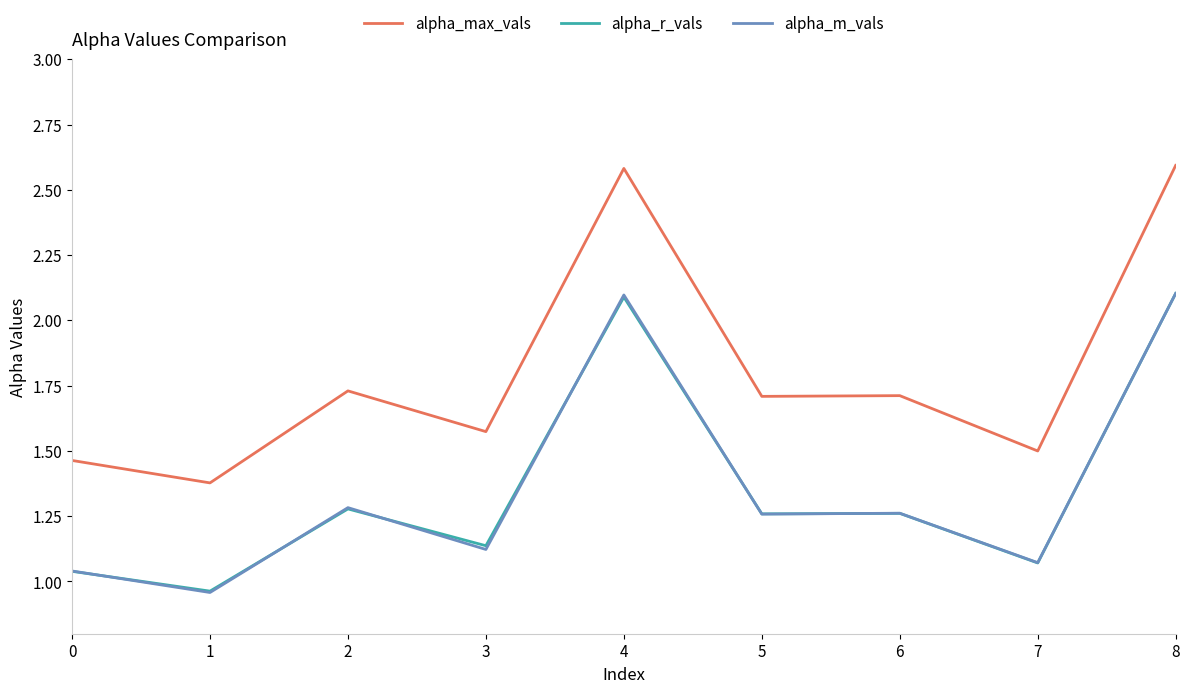

What is the maximum value shown in the chart?

2.6